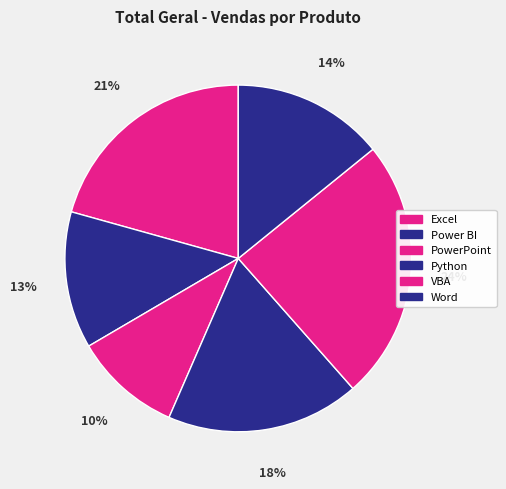

What is the ratio of the value at Power BI to the value at Excel?

0.6